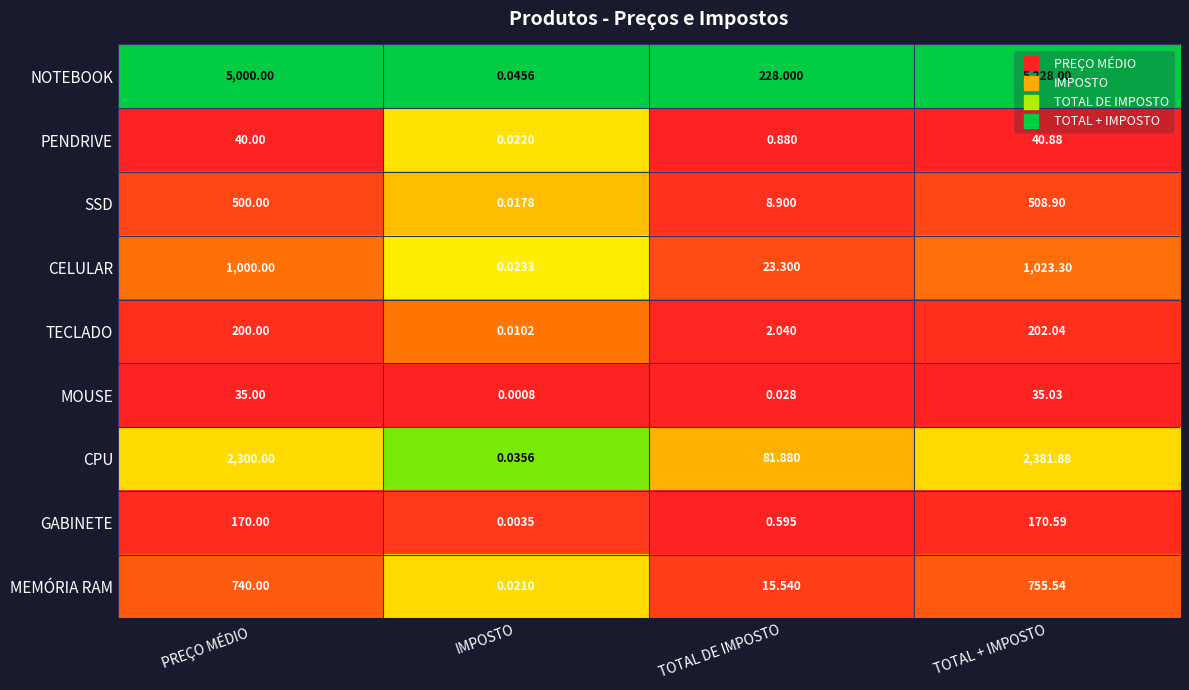

Where is TECLADO nearest to the value 101?

TOTAL DE IMPOSTO